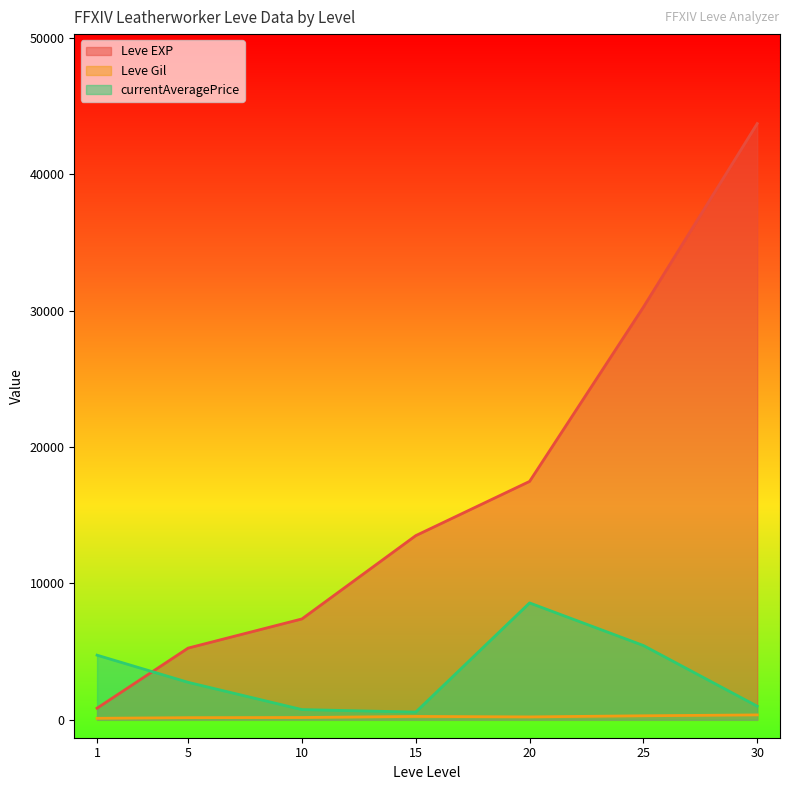

True or false: Leve EXP has a value of 30340 at 25.

False